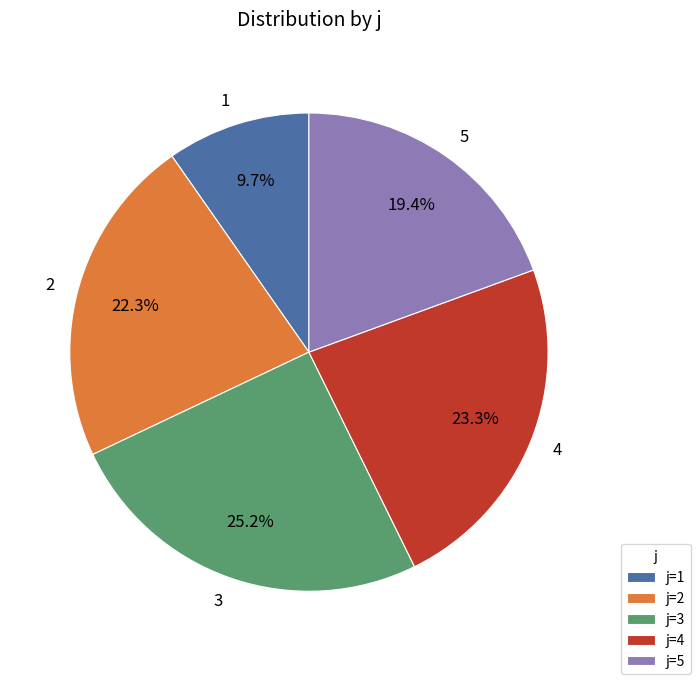

To the nearest percent, what percentage of the pie is 3?

25%